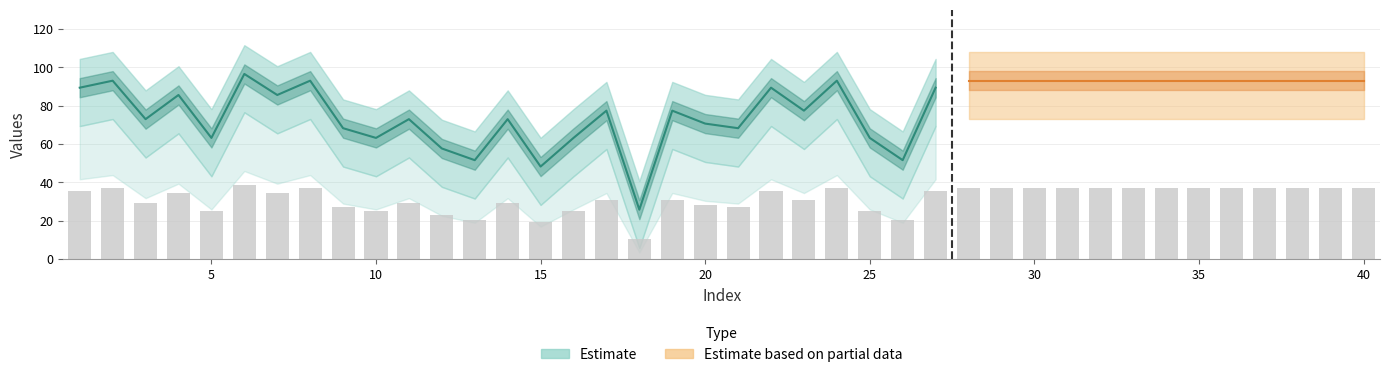

What is the change in value from 7 to 26?

-34.0